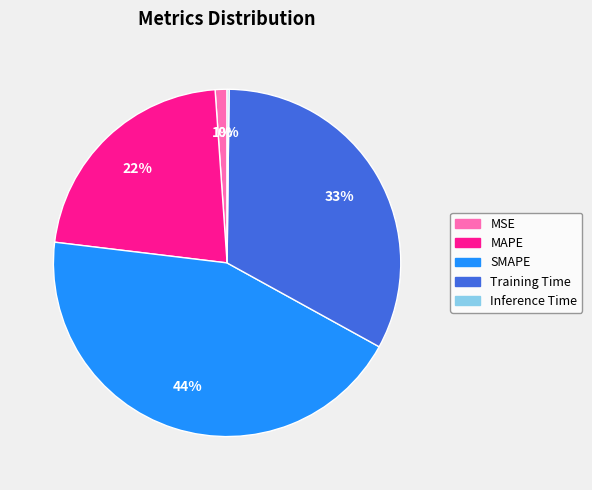

Is it true that MSE is 1% of the pie?

True